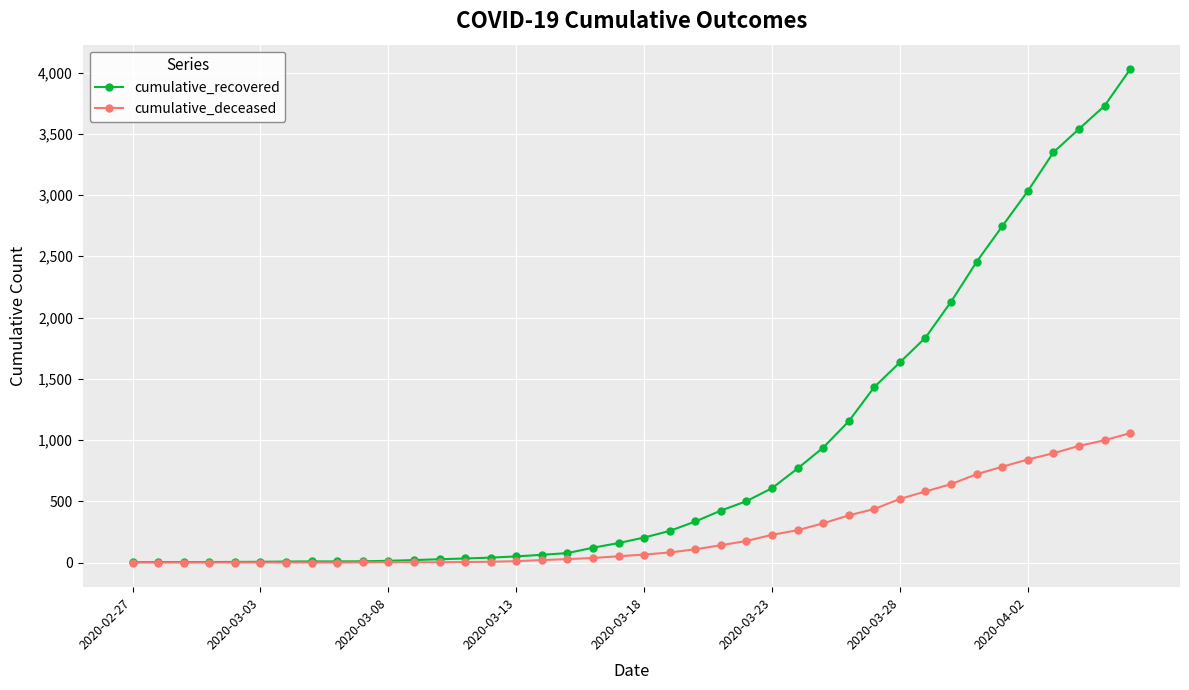

What is the greatest value displayed?

4026